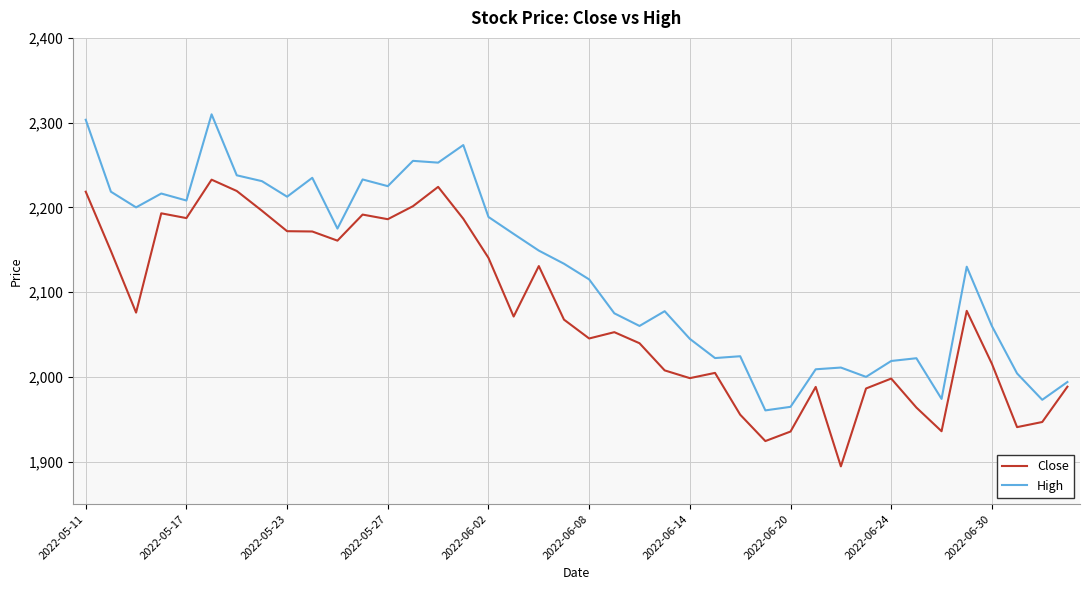

Does the chart display data point markers on the line(s)?

No